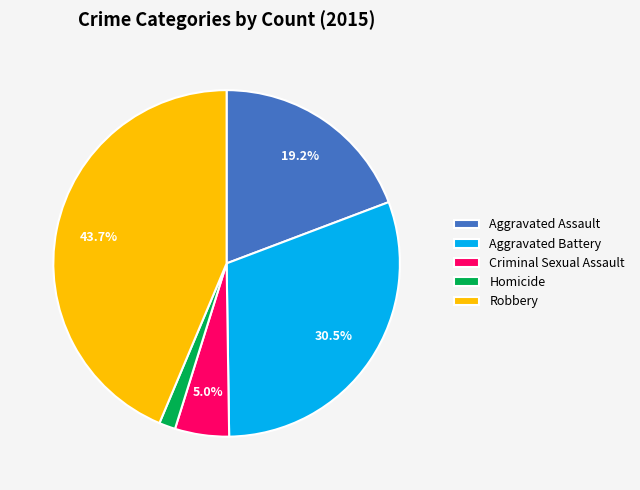

What is the largest slice in the pie chart?

Robbery